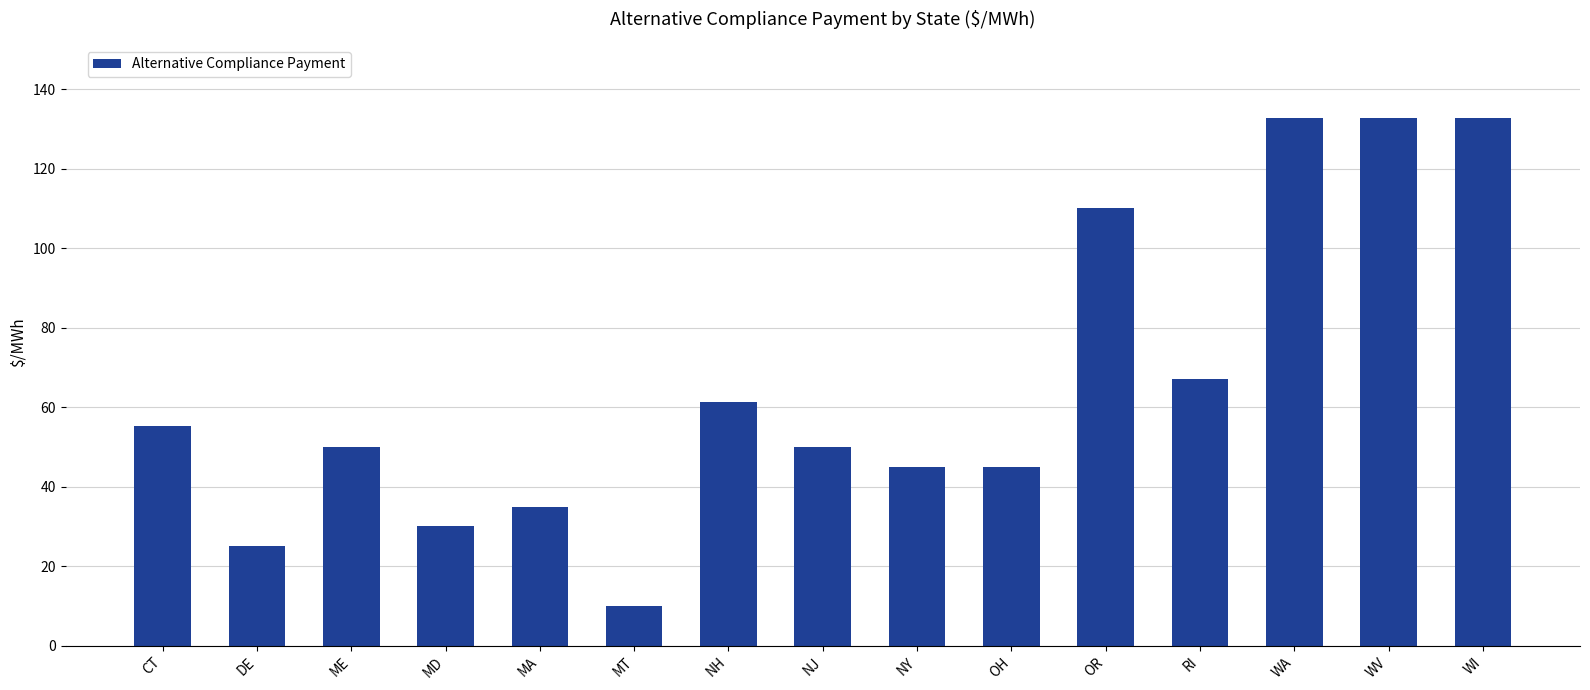

What is the value of the 14th bar from the left?

132.7